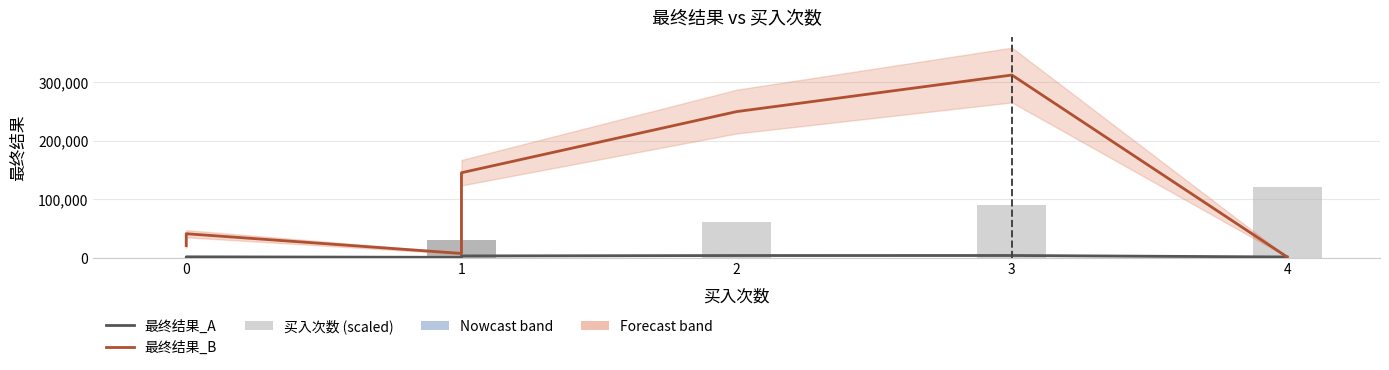

Between 2 and 3, which is larger?

3